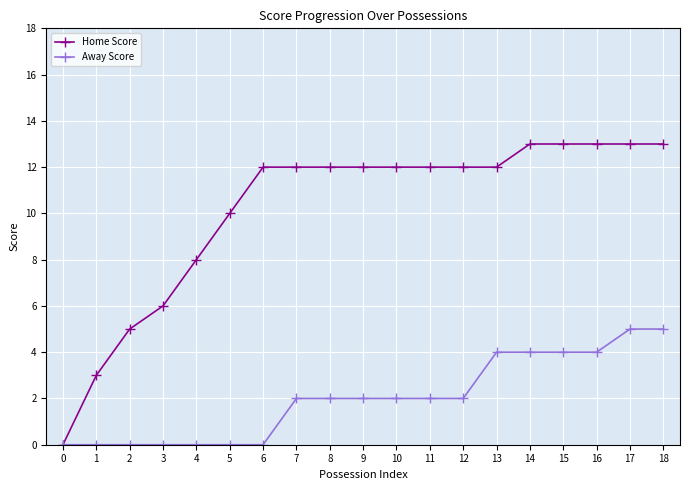

What is the value of the Home Score point at the 16th from the left?

13